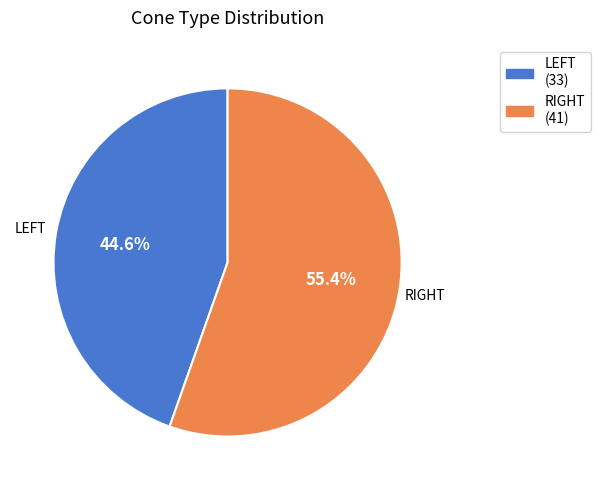

To the nearest percent, what is the average slice percentage?

50%